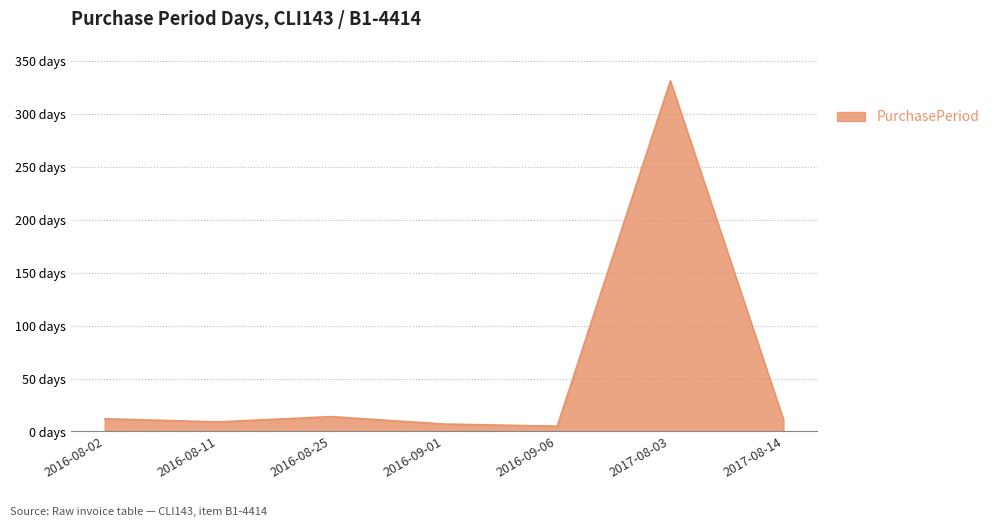

What position from the right is 2016-09-06?

3